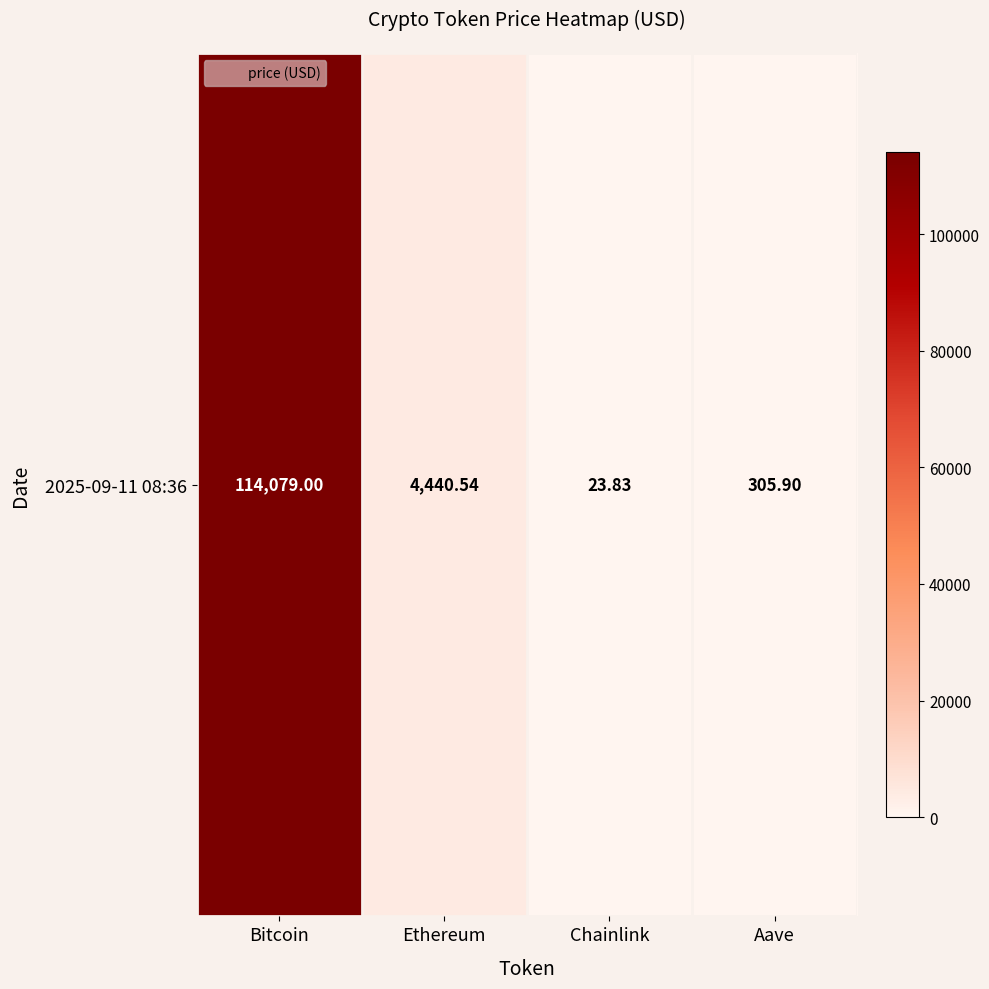

Between Aave and Chainlink, which is larger?

Aave